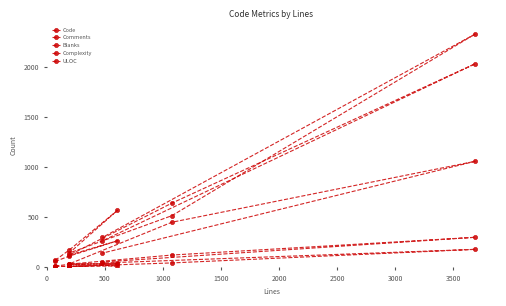

In Blanks, how many points are lower than both neighbors (excluding endpoints)?

1